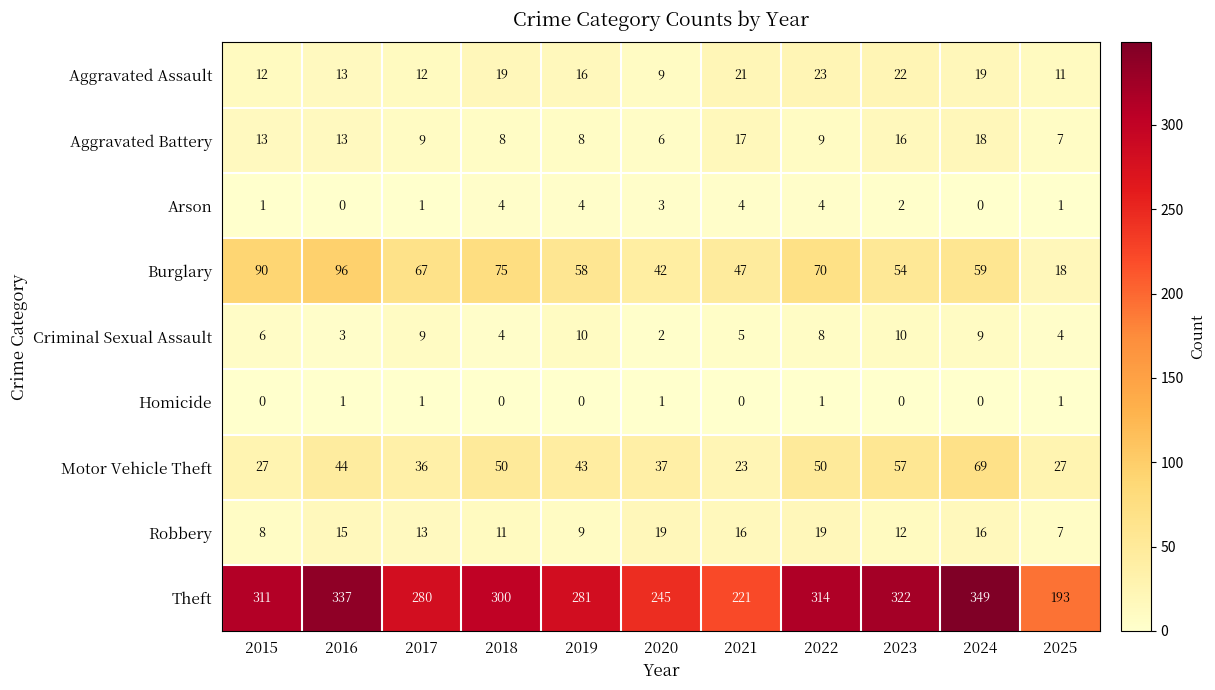

What is the maximum value for Robbery?

19